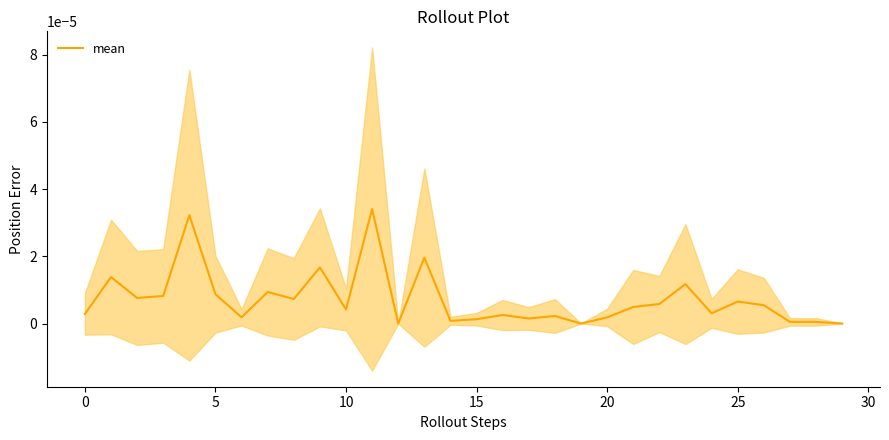

How many categories are shown in the chart?

30